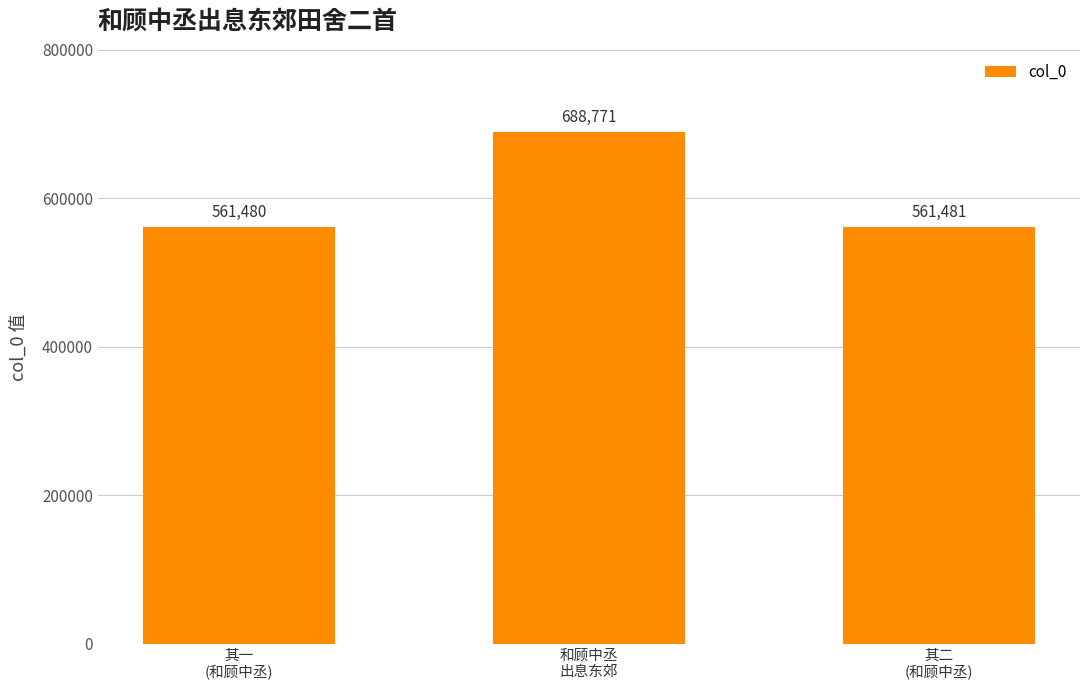

The value at 和顾中丞
出息东郊 is 377475. True or false?

False